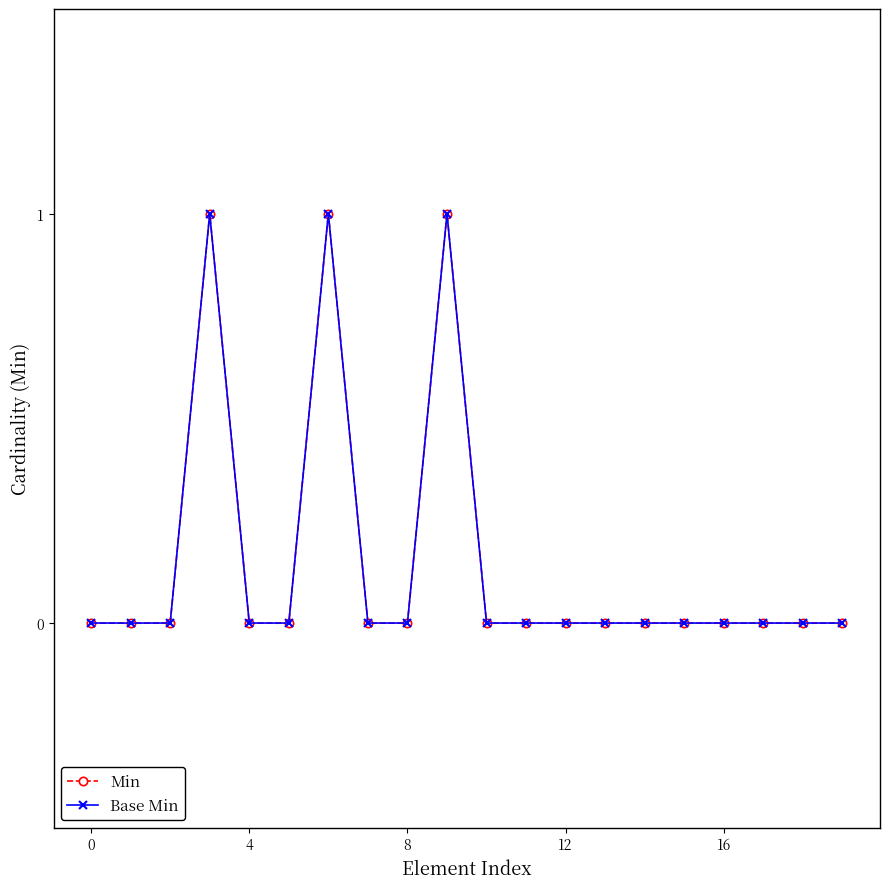

True or false: Min has more than 1 interior local peaks.

True